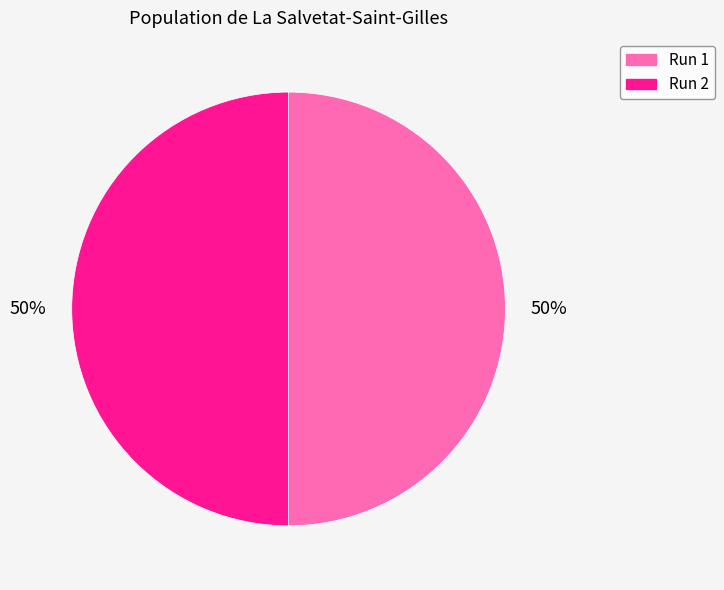

To the nearest percent, what portion does Run 2 represent?

50%